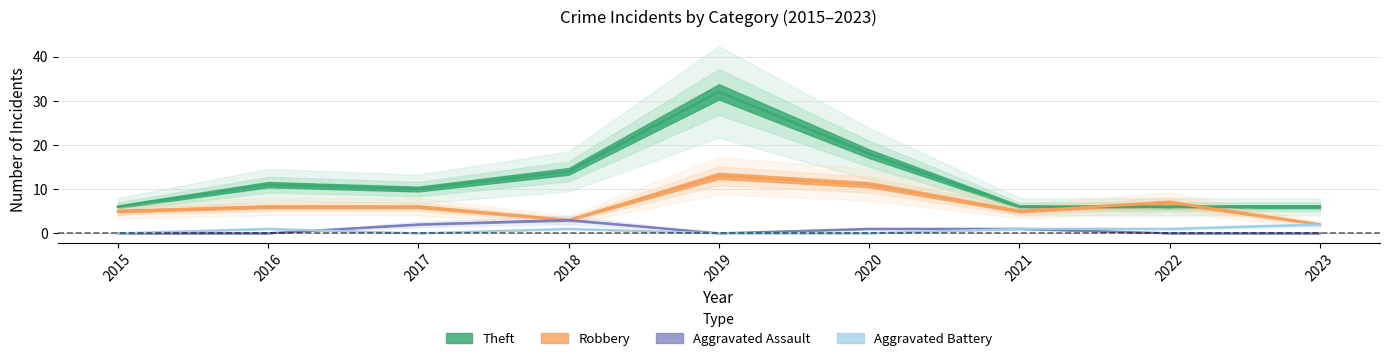

Between which two adjacent categories do Aggravated Assault and Aggravated Battery first intersect?

2016 and 2017